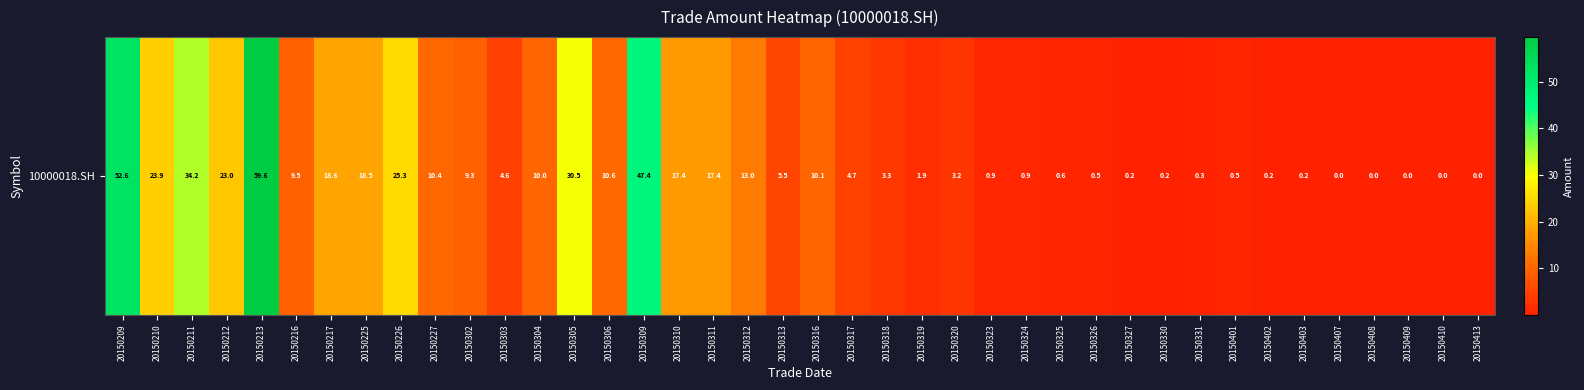

Which label corresponds to the smallest value in the chart?

20150413